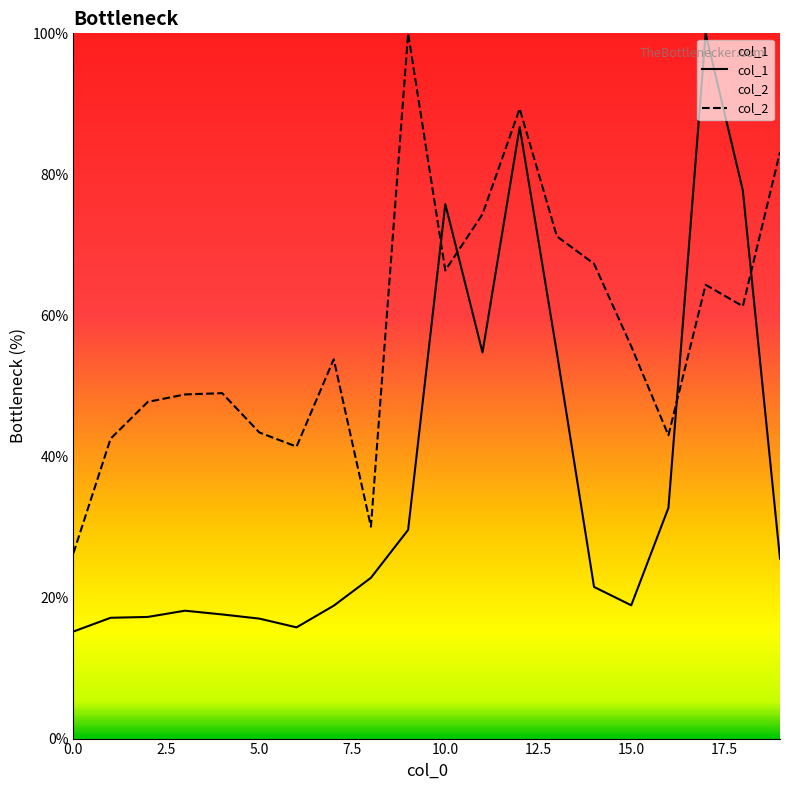

Does the chart display data point markers on the line(s)?

No